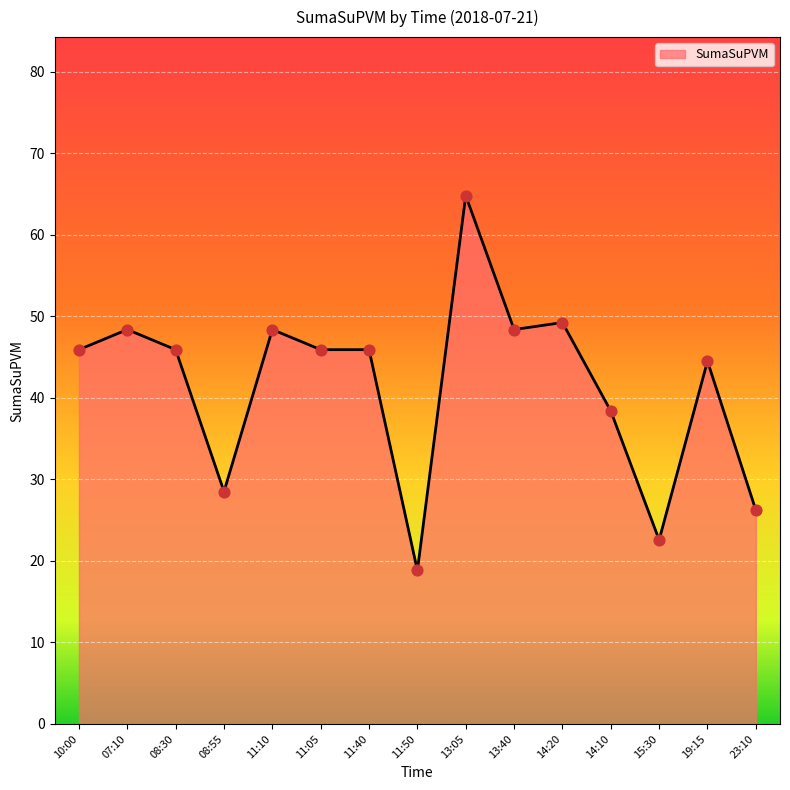

Which has a higher value, 14:10 or 13:40?

13:40